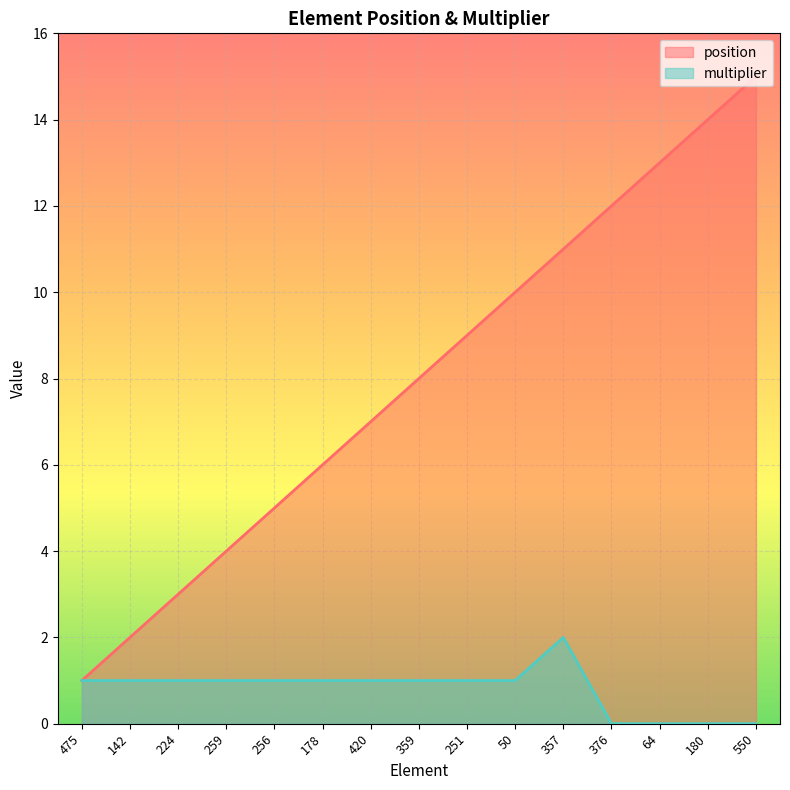

Reading left to right, extract all data points from this chart.

position: 1	2	3	4	5	6	7	8	9	10	11	12	13	14	15
multiplier: 1	1	1	1	1	1	1	1	1	1	2	0	0	0	0